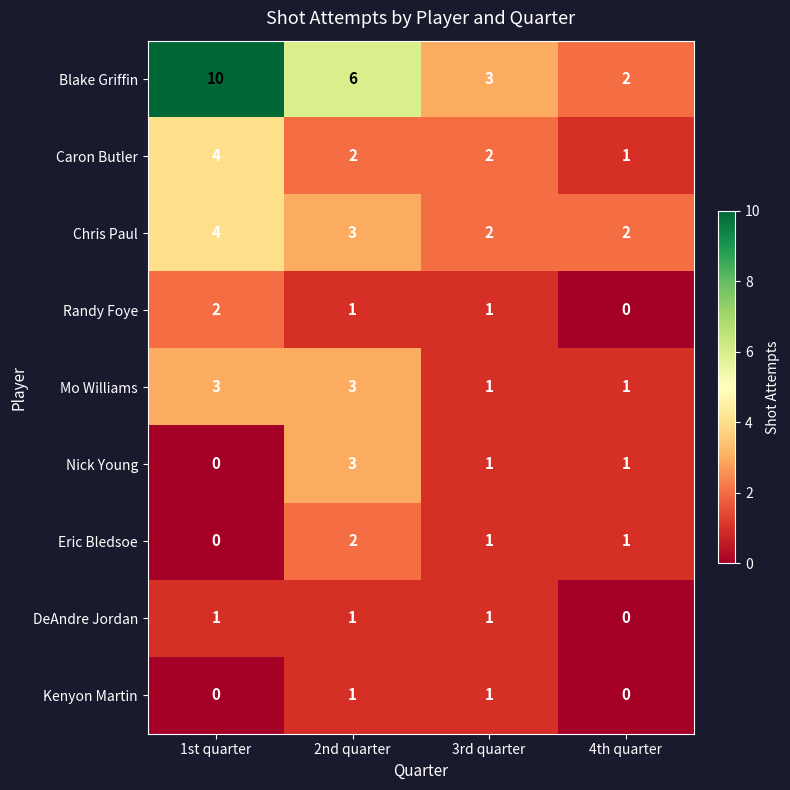

Which series has the largest range (max minus min)?

Blake Griffin